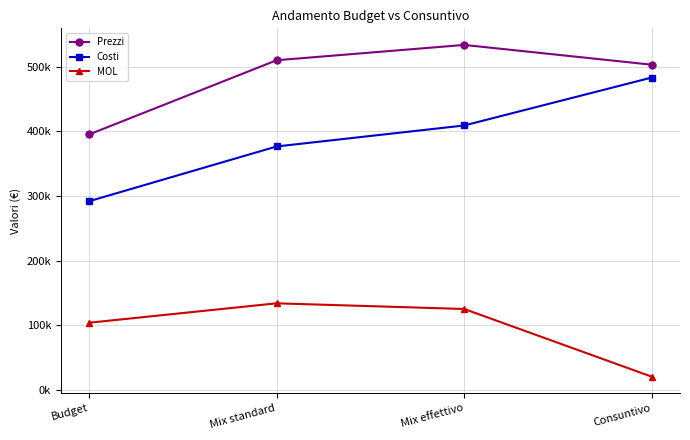

Reading left to right, extract all data points from this chart.

Prezzi: 395335.9	510423.3	534181.0	503510.9
Costi: 291825.0	376779.1	409326.4	483654.7
MOL: 103510.8	133644.2	124854.7	19856.2